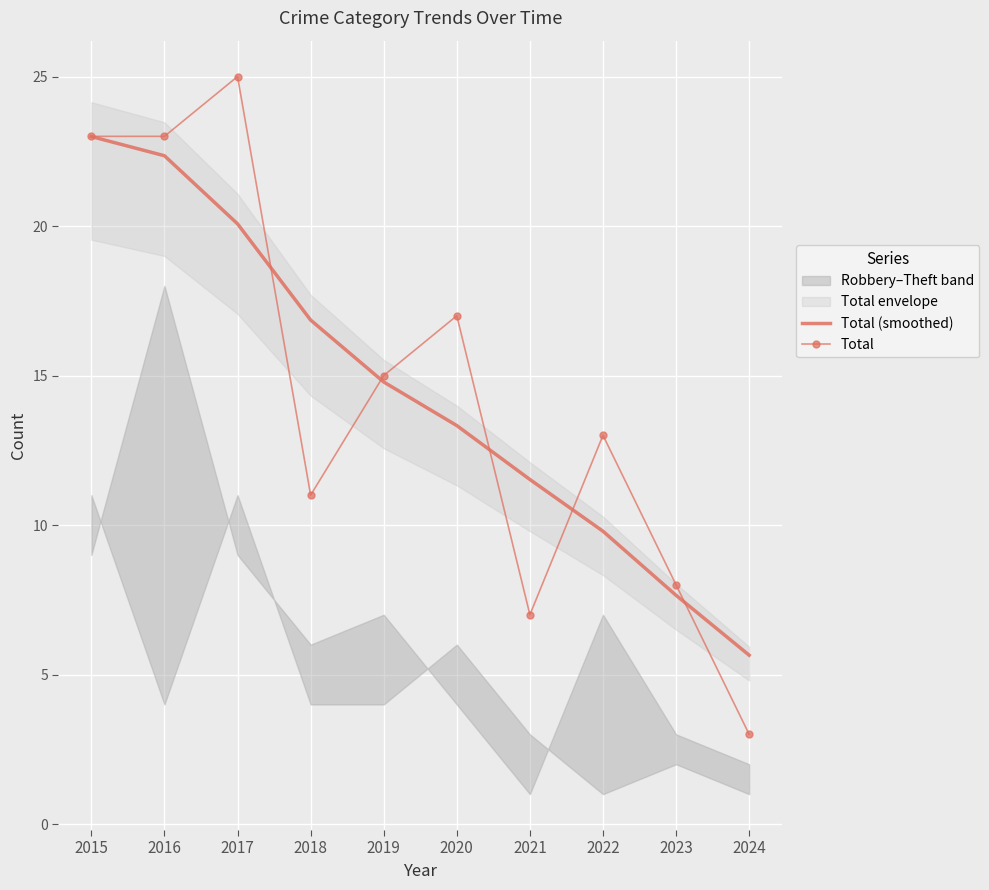

Which label corresponds to the smallest value in the chart?

2024